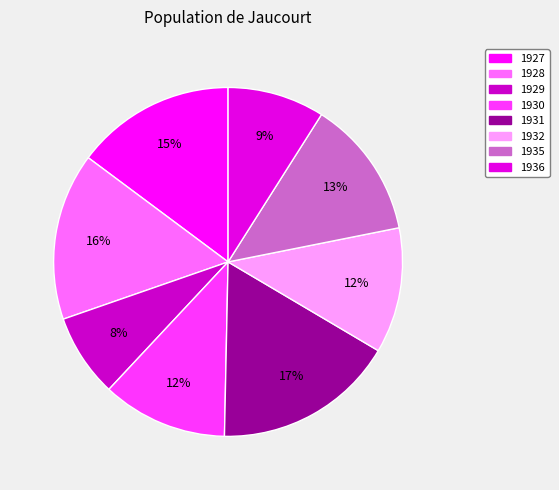

What portion of the pie excludes 1930?

88.4%